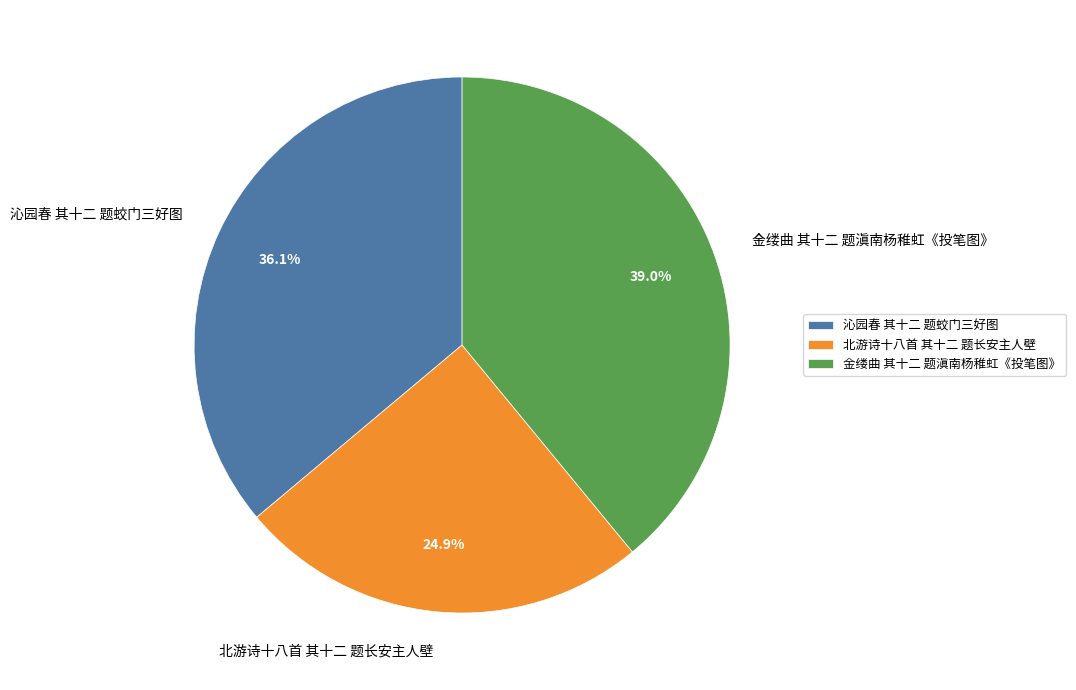

What is the ratio of the value at 沁园春 其十二 题蛟门三好图 to the value at 金缕曲 其十二 题滇南杨稚虹《投笔图》?

0.9